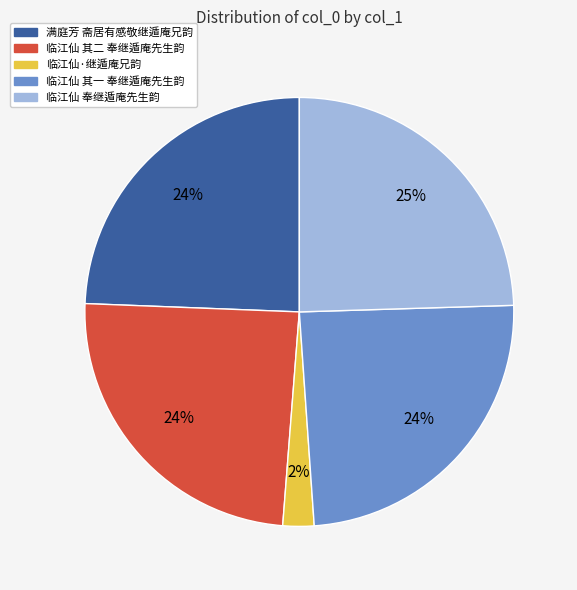

What is the ratio of the value at 满庭芳 斋居有感敬继遁庵兄韵 to the value at 临江仙 其二 奉继遁庵先生韵?

1.0